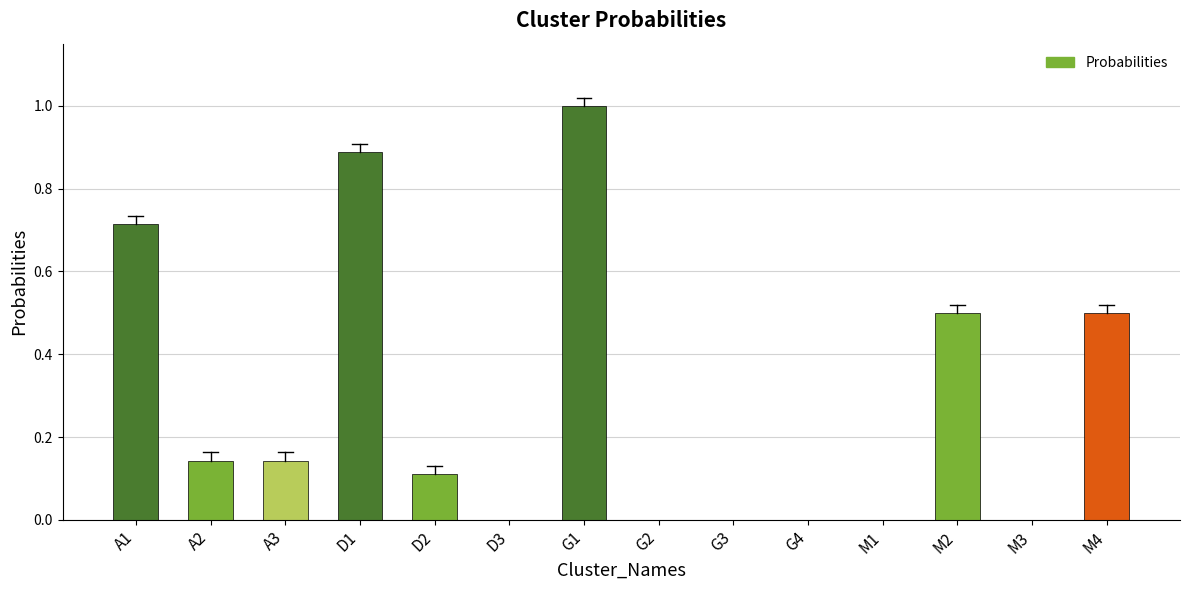

True or false: the data shows -0.7 at M1.

False